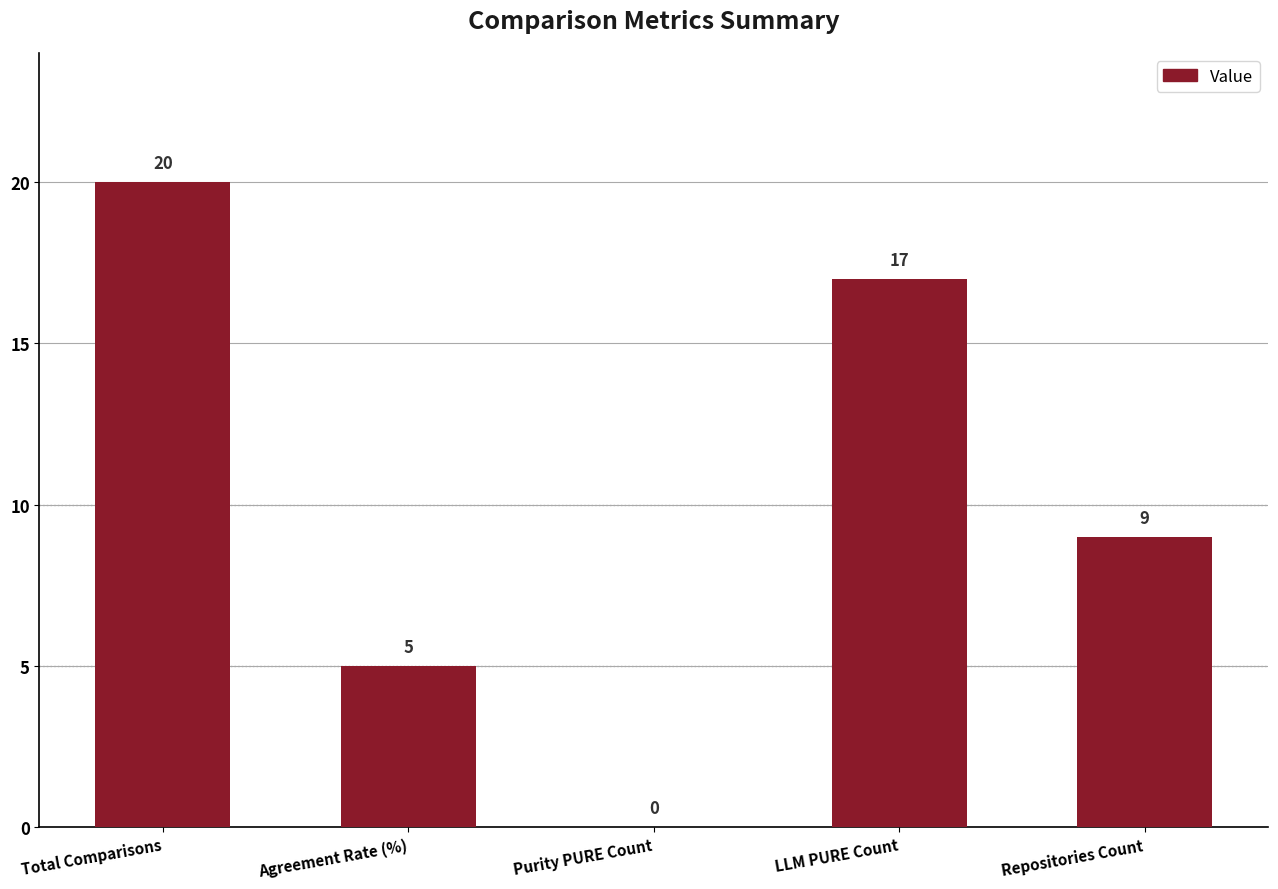

Where does the data first go above 9?

Total Comparisons